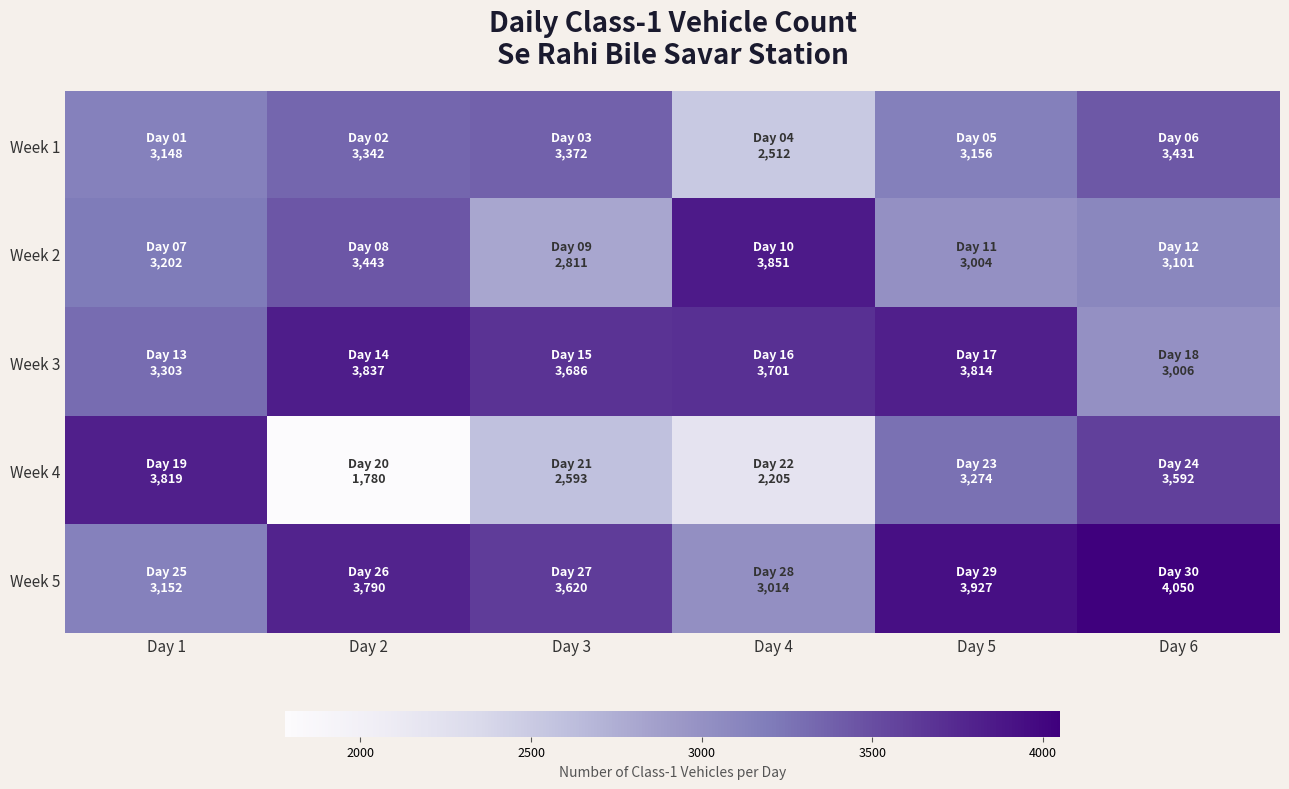

Which series has the largest total across all categories?

Week 5